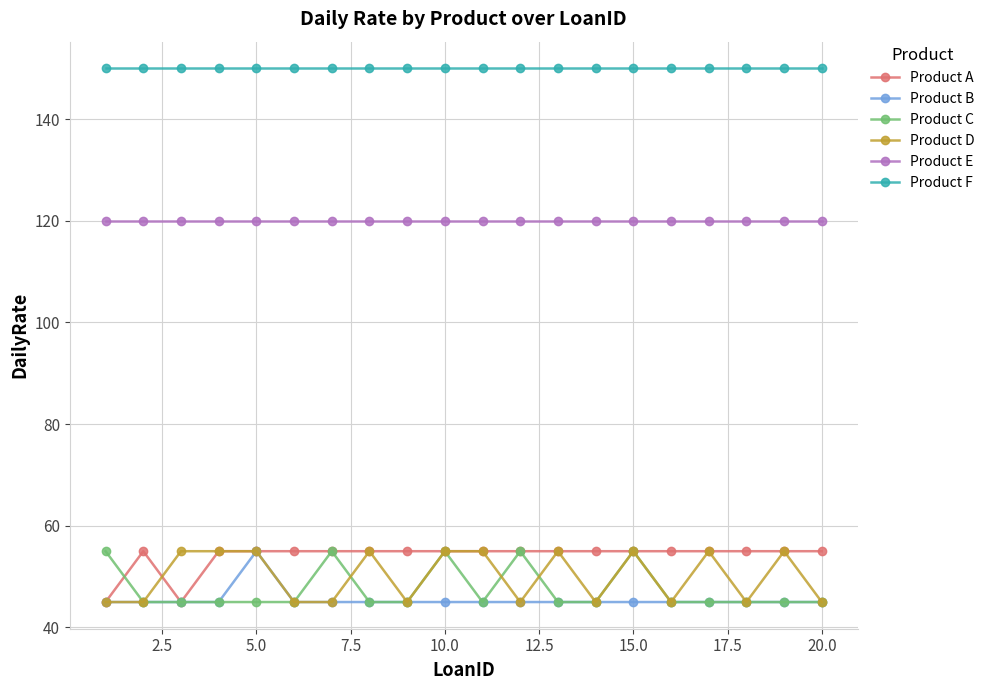

At how many categories does at least one series exceed 59?

20